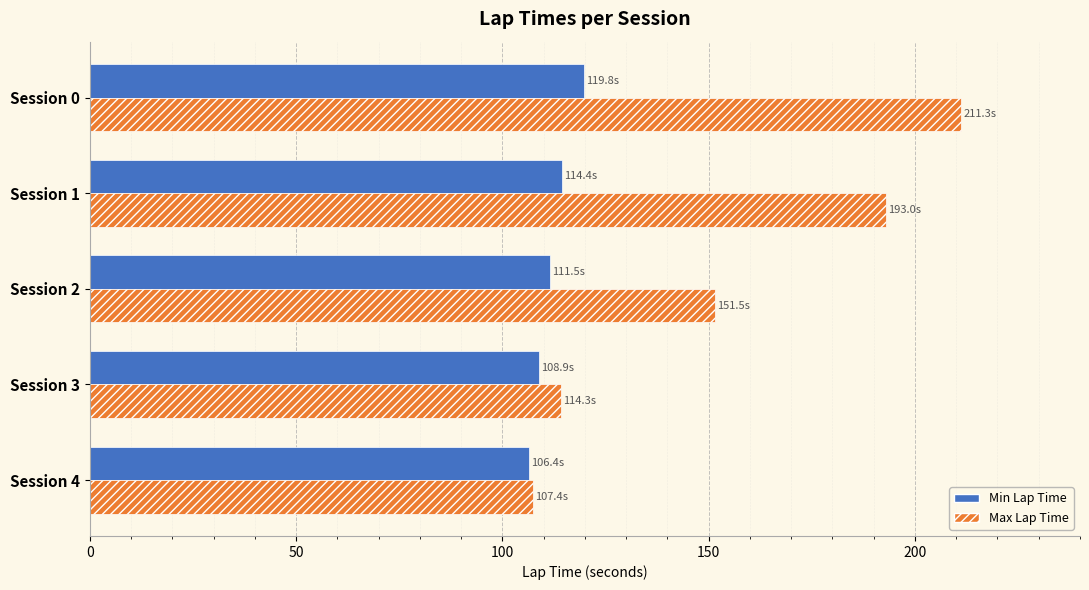

Where is Max Lap Time nearest to the value 159?

Session 2